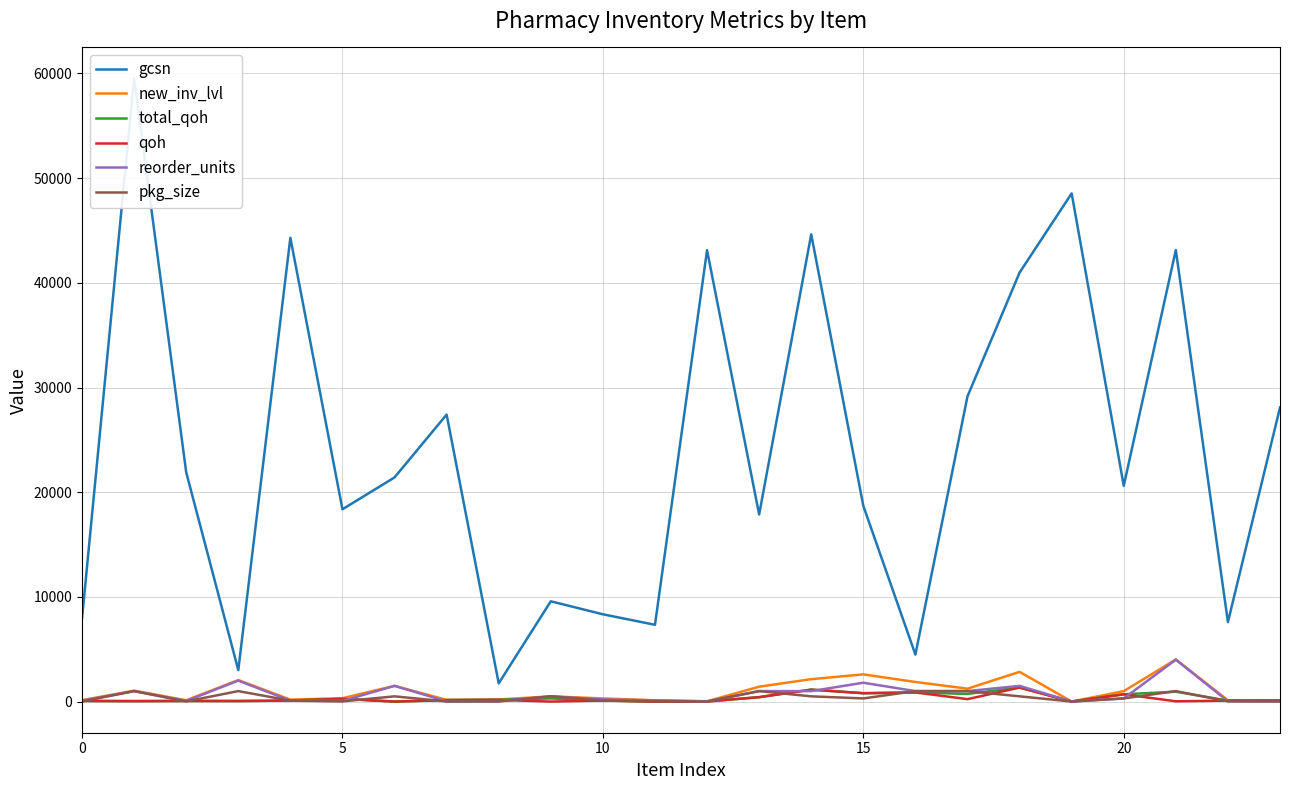

Which series has the largest total across all categories?

gcsn